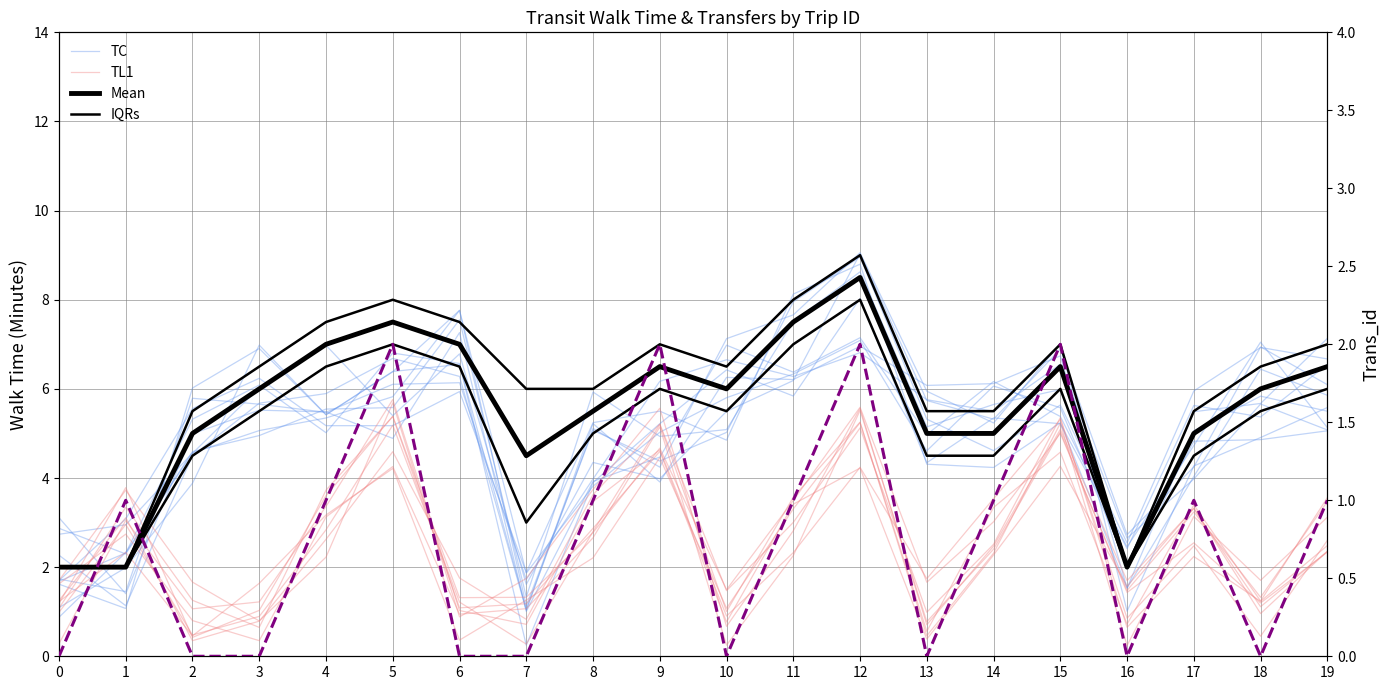

How many data points does each series have?

20